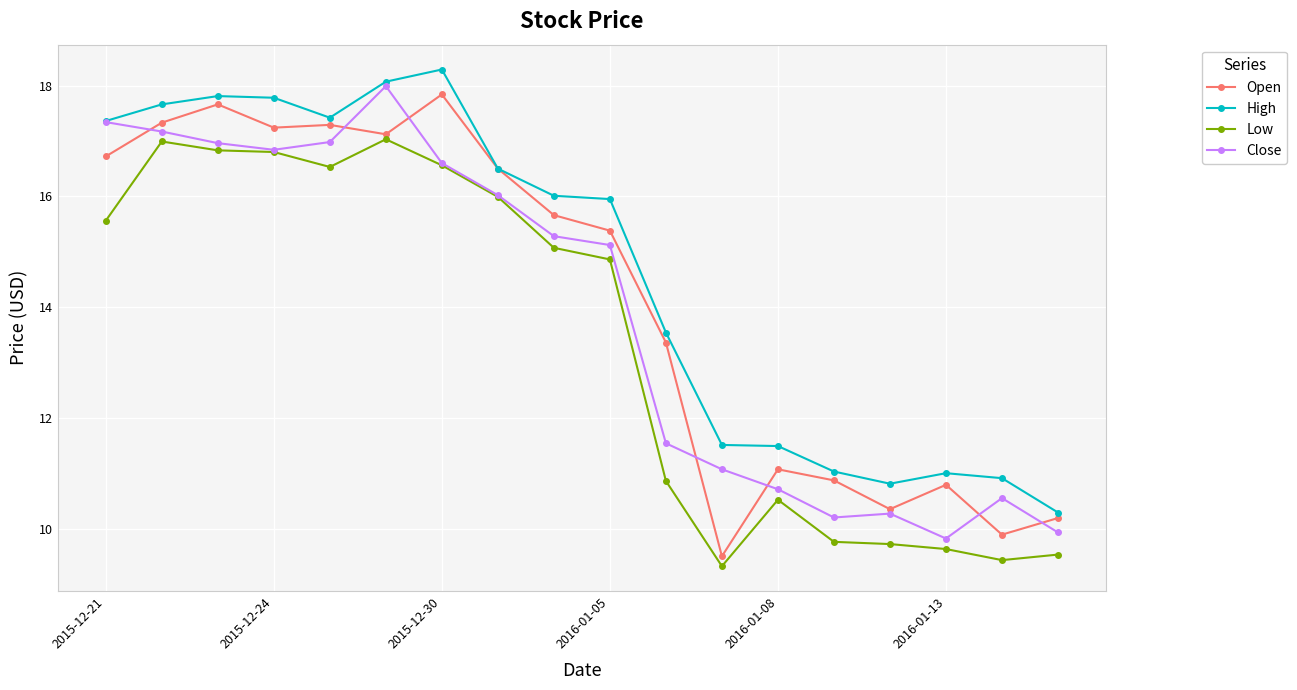

Which series has the largest total across all categories?

High